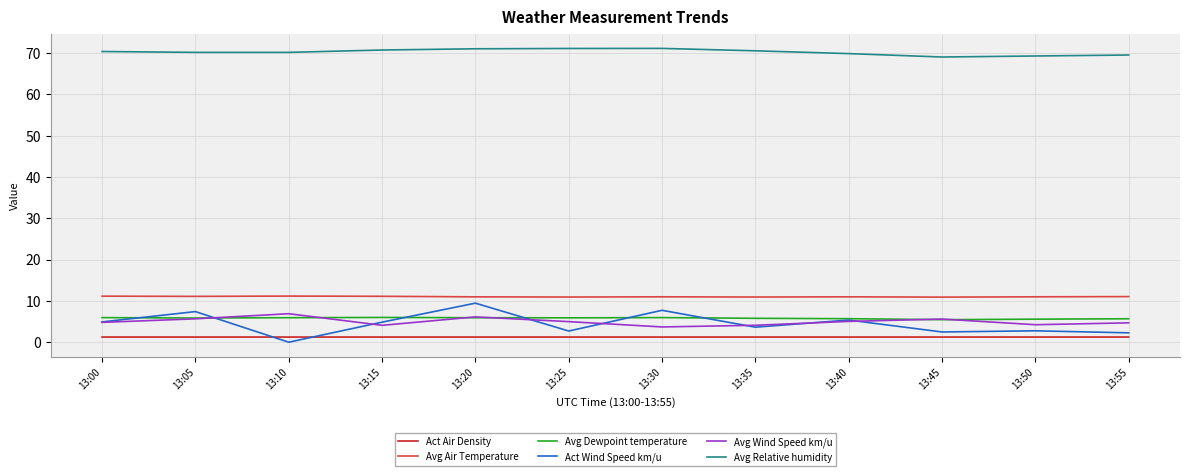

True or false: Act Air Density has more than 1 interior local peaks.

True